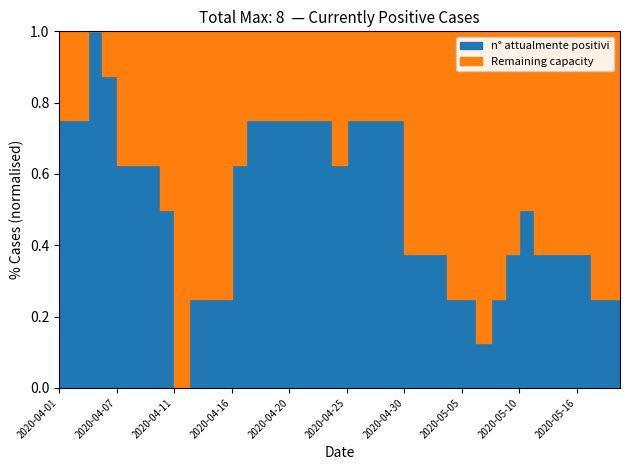

What is the sum of all values?

163